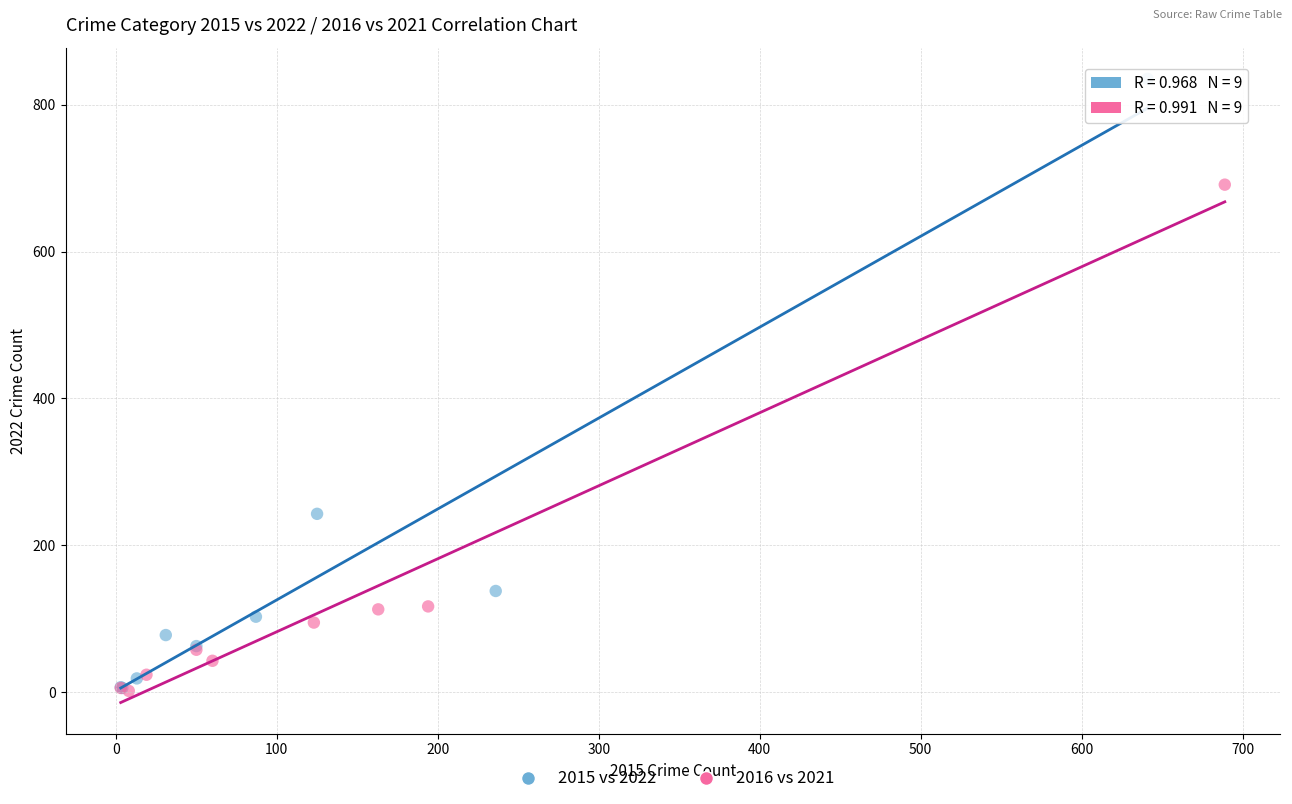

Which series contains the highest Y value?

2015 vs 2022